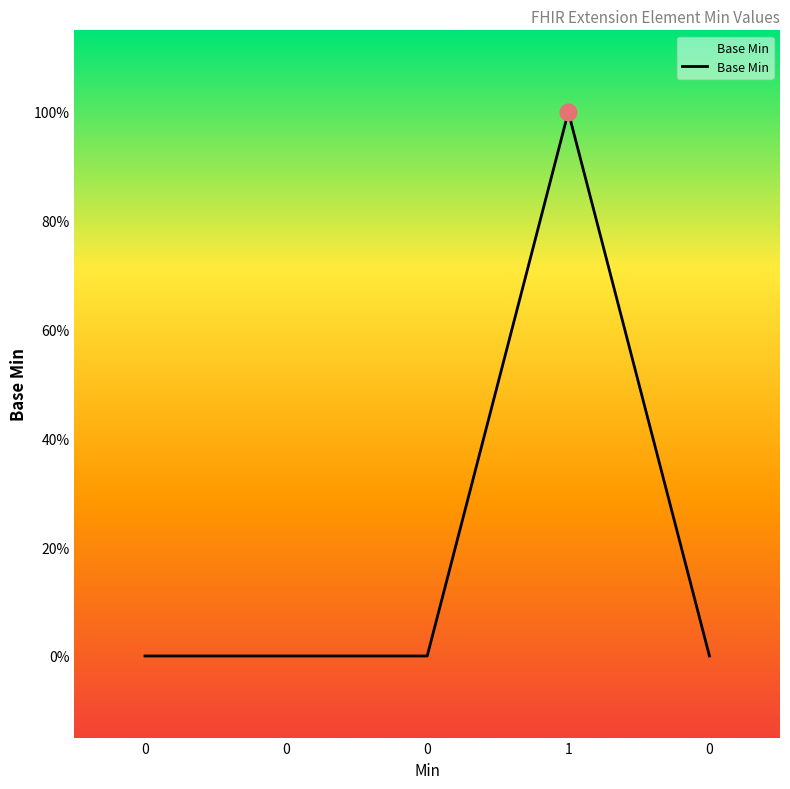

What is the sum of all values?

1